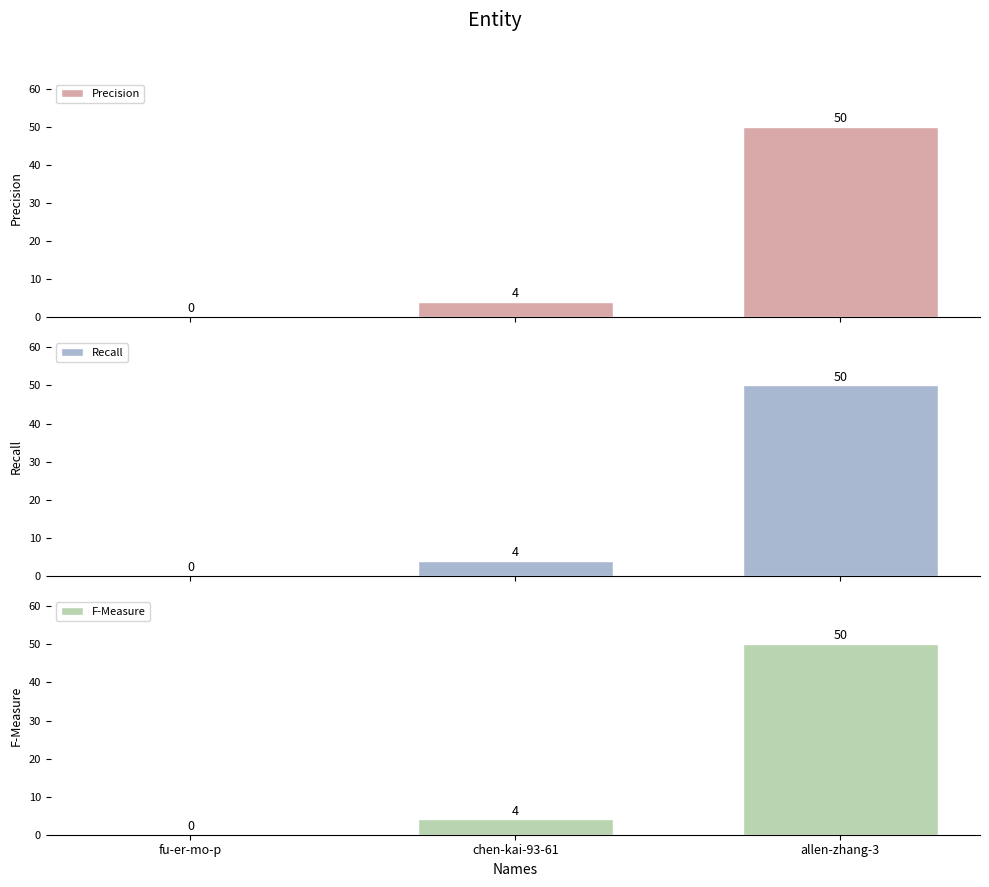

Which series changed the most between fu-er-mo-p and chen-kai-93-61?

Precision